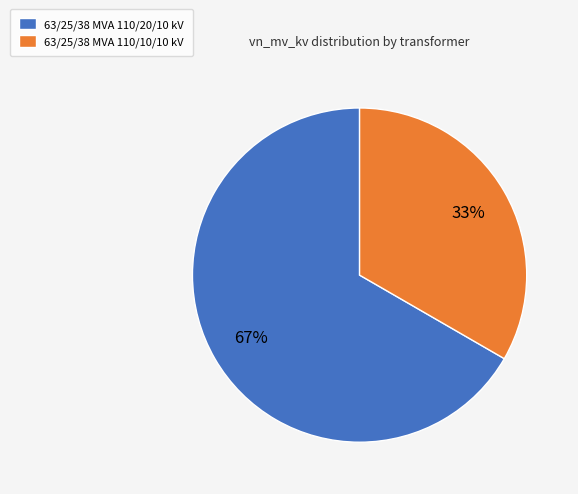

To the nearest percent, what is the combined percentage of 63/25/38 MVA 110/10/10 kV and 63/25/38 MVA 110/20/10 kV?

100%